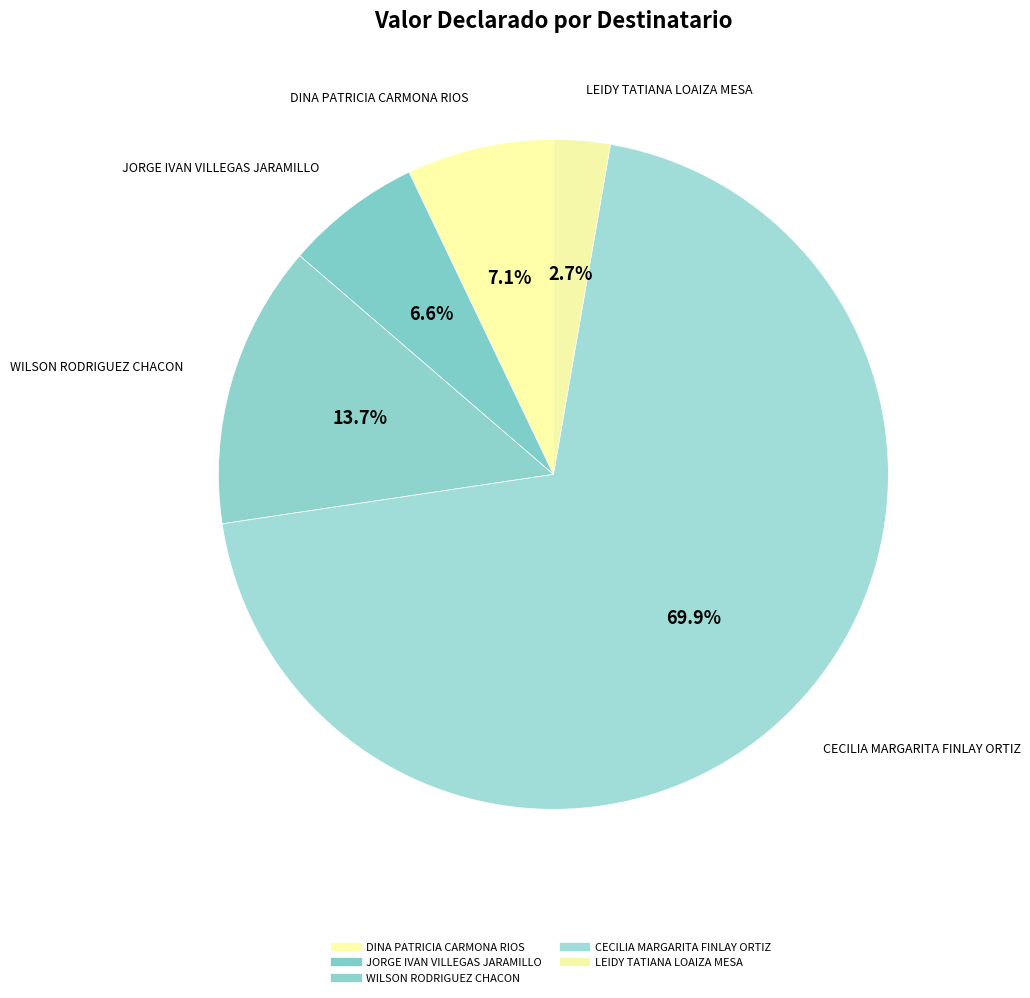

True or false: JORGE IVAN VILLEGAS JARAMILLO accounts for 7% of the total.

True